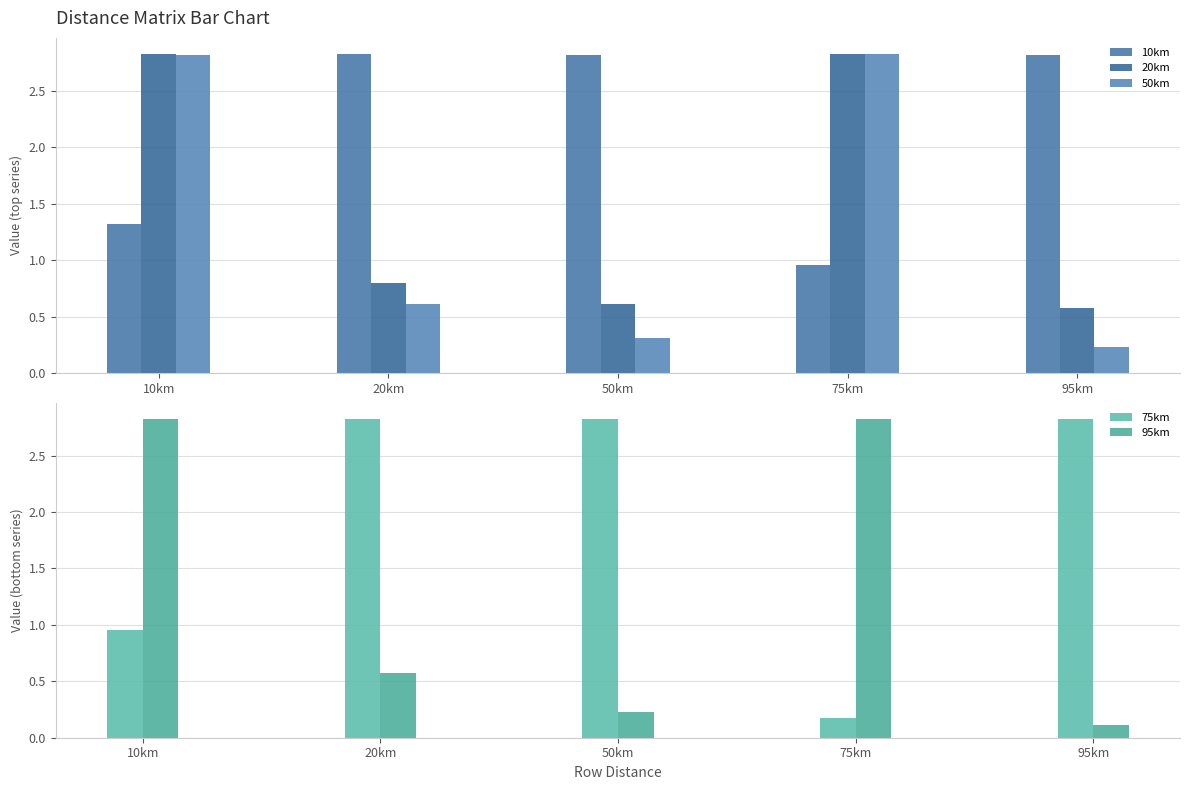

At 75km, list the series in order from smallest to largest.

75km, 10km, 20km, 50km, 95km